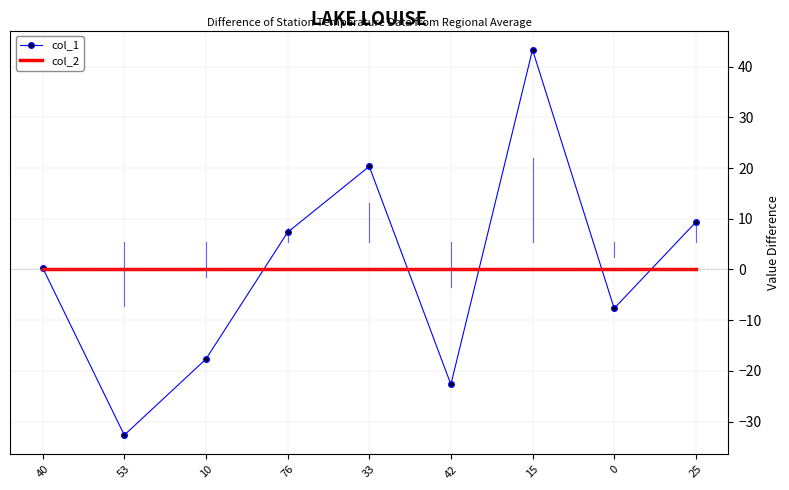

Which series changed the most between 42 and 0?

col_1